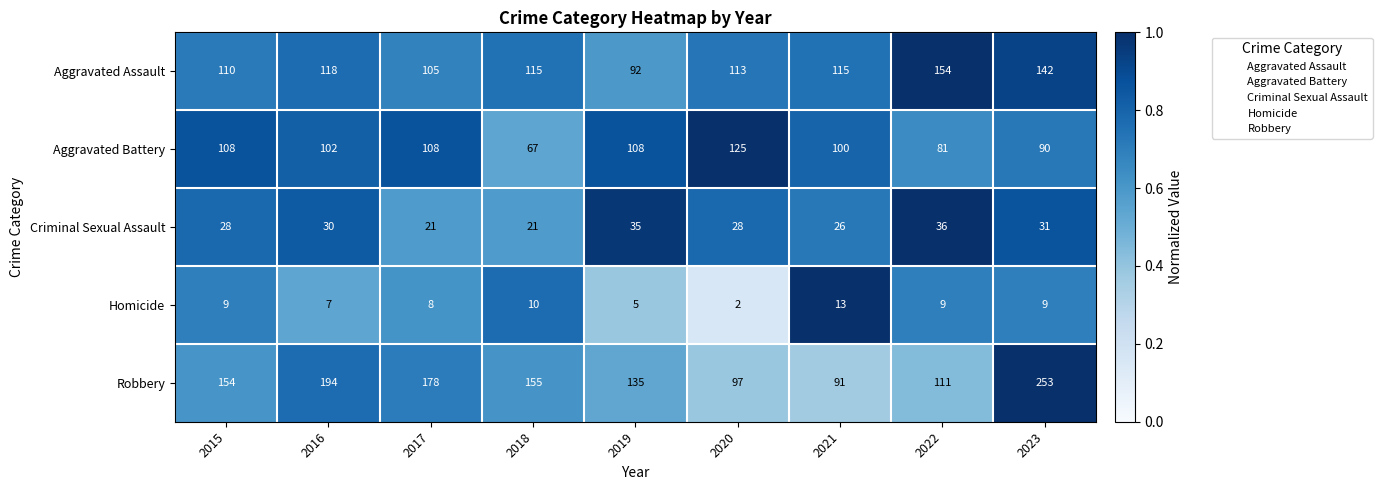

What is the minimum value shown in the chart?

2